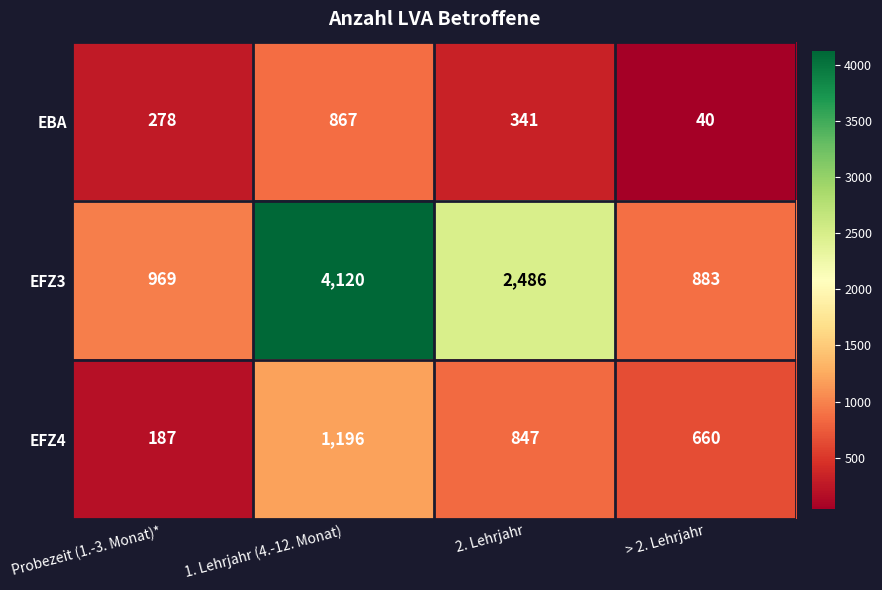

What is the total value across all series at Probezeit (1.-3. Monat)*?

1434